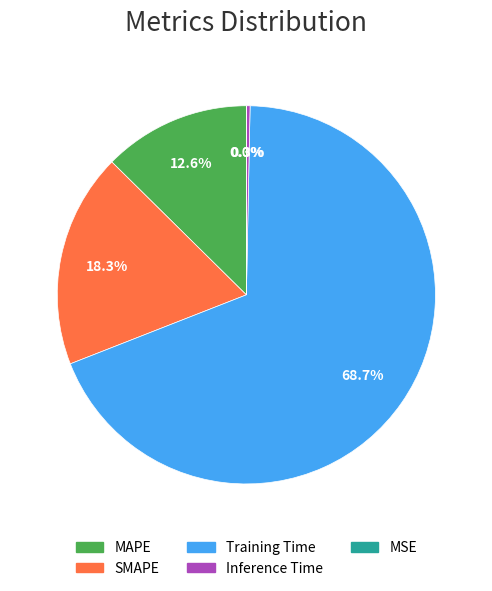

Which has a higher value, SMAPE or Training Time?

Training Time